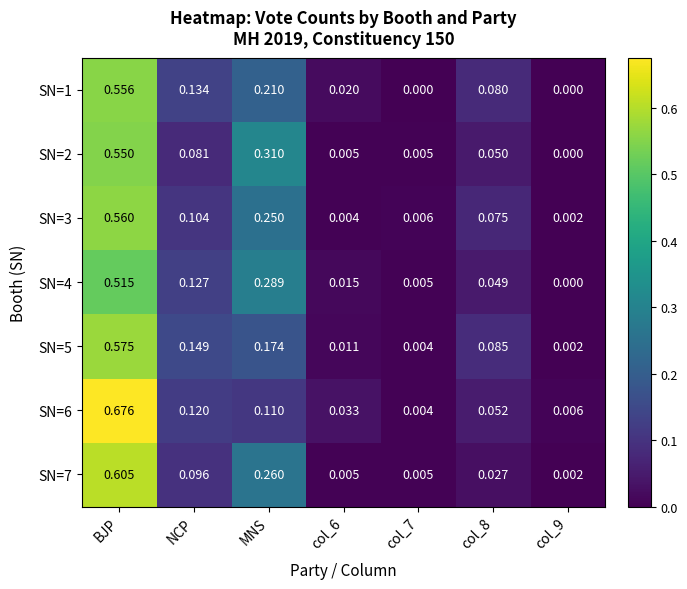

Is the value of SN=7 at col_9 greater than the value of SN=6 at col_9?

No